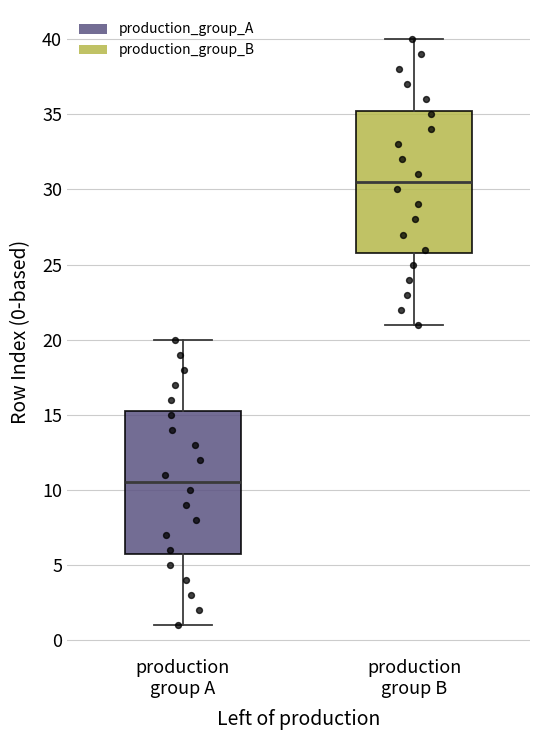

Which box's median line is the lowest?

production group A